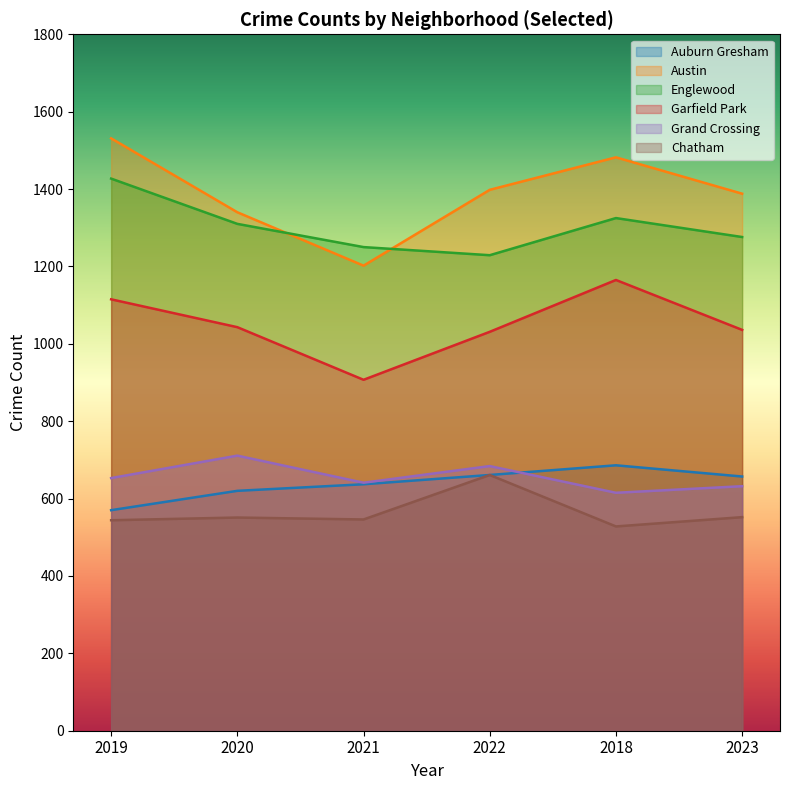

How many values in the Grand Crossing series are below 653?

3